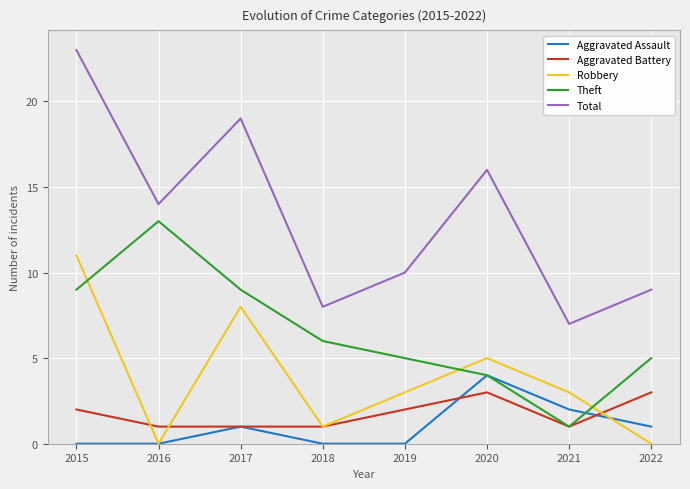

Where does the Theft series first go above 6?

2015